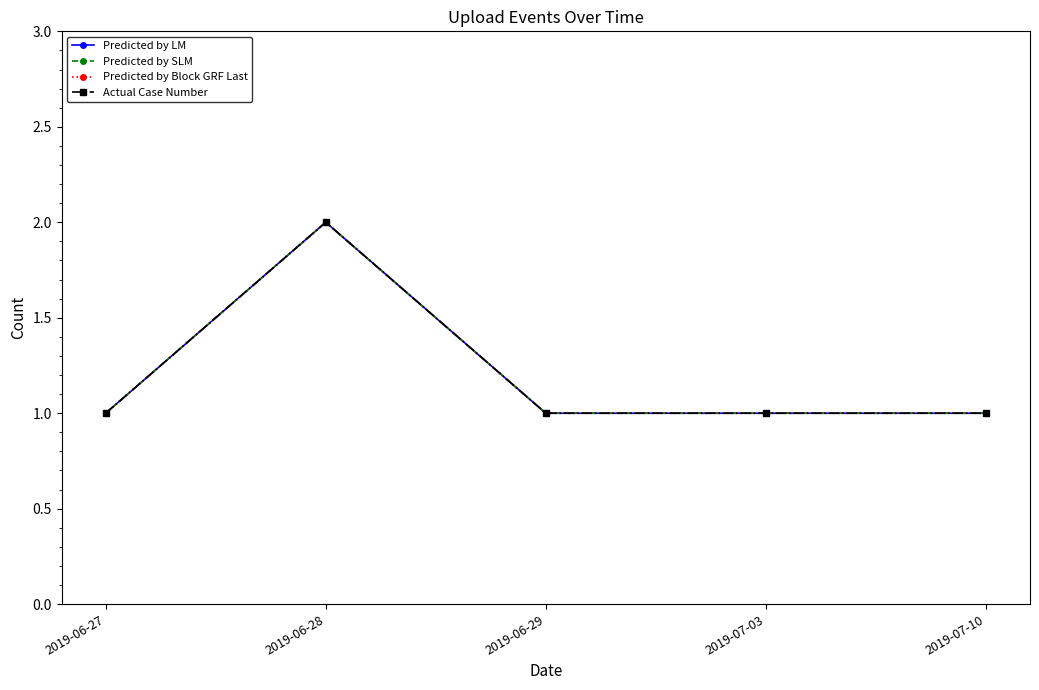

Which series has the largest total across all categories?

Predicted by LM